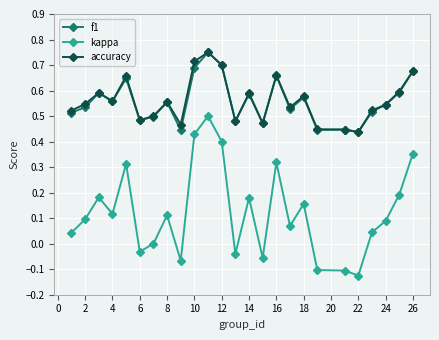

Which series has the largest range (max minus min)?

kappa